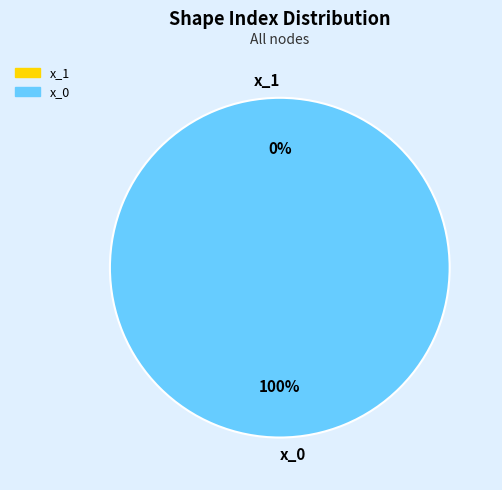

Is the sum of x_0 and x_1 greater than half?

Yes